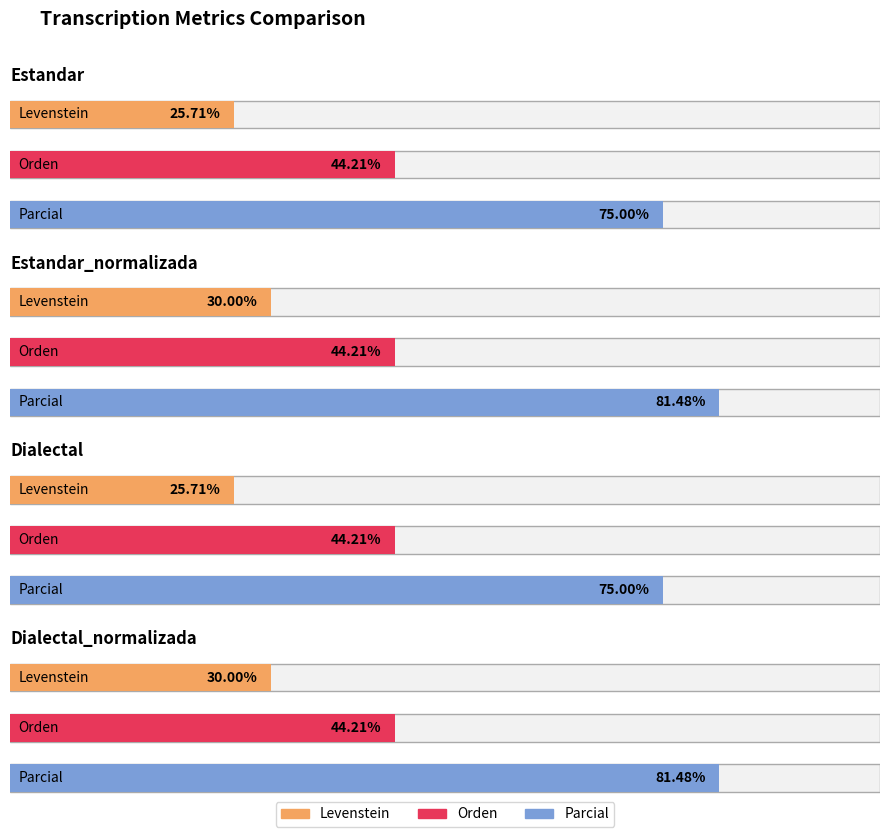

How many bars are there in total?

12